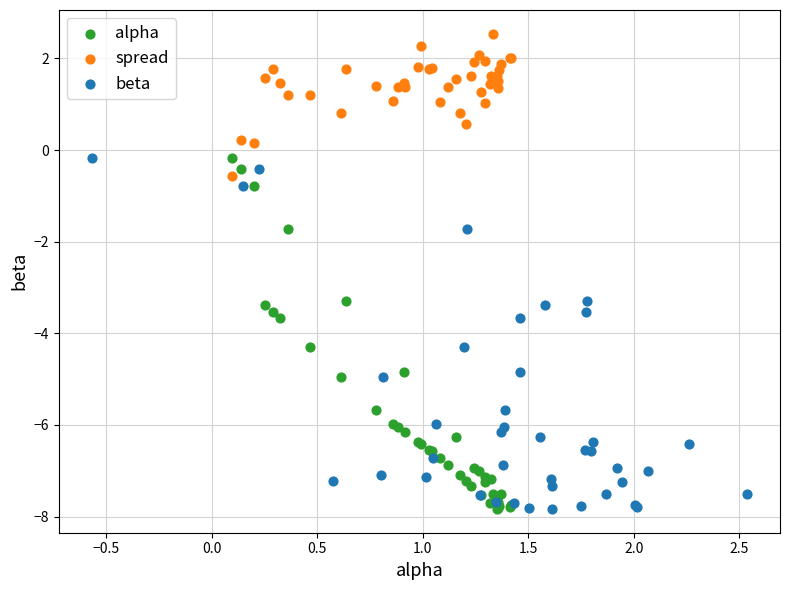

Which series contains the highest Y value?

spread